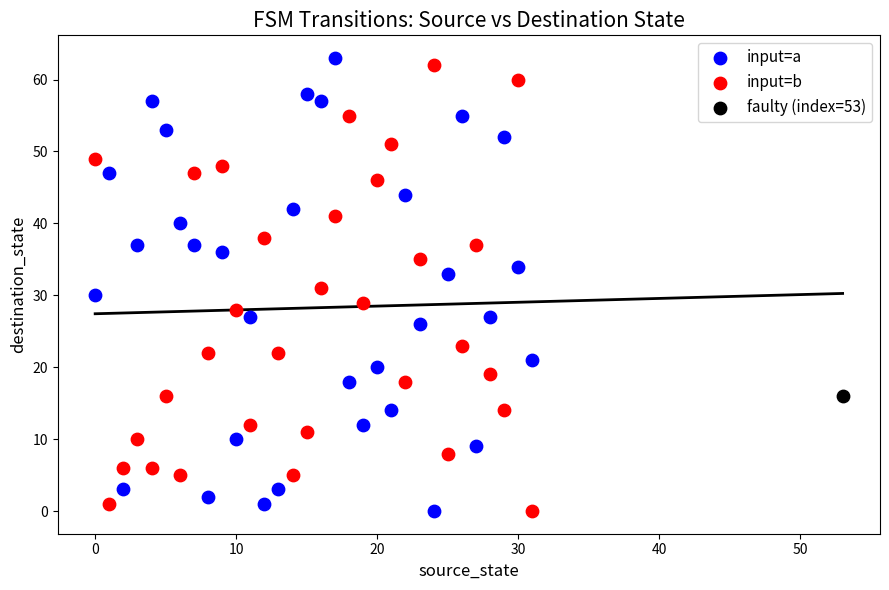

What are all the series names shown in the legend?

input=a, input=b, faulty (index=53)